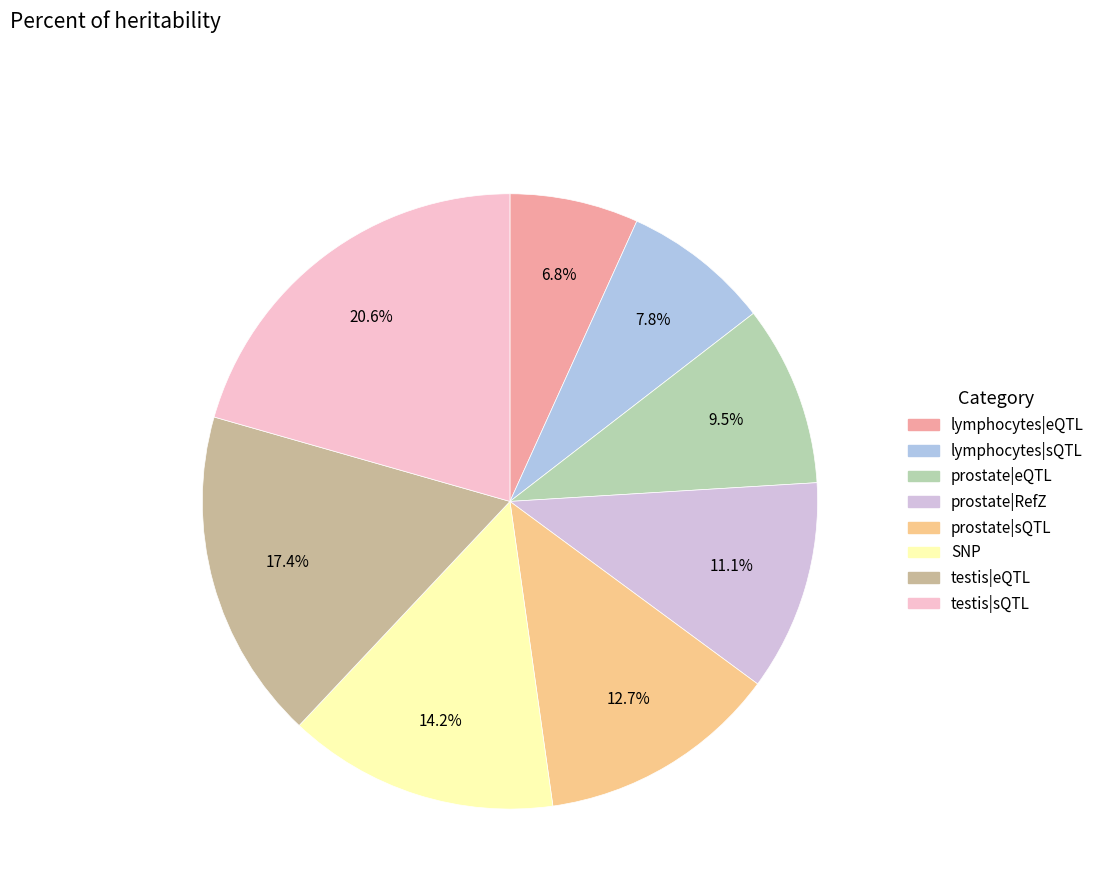

How many segments does this pie chart have?

8